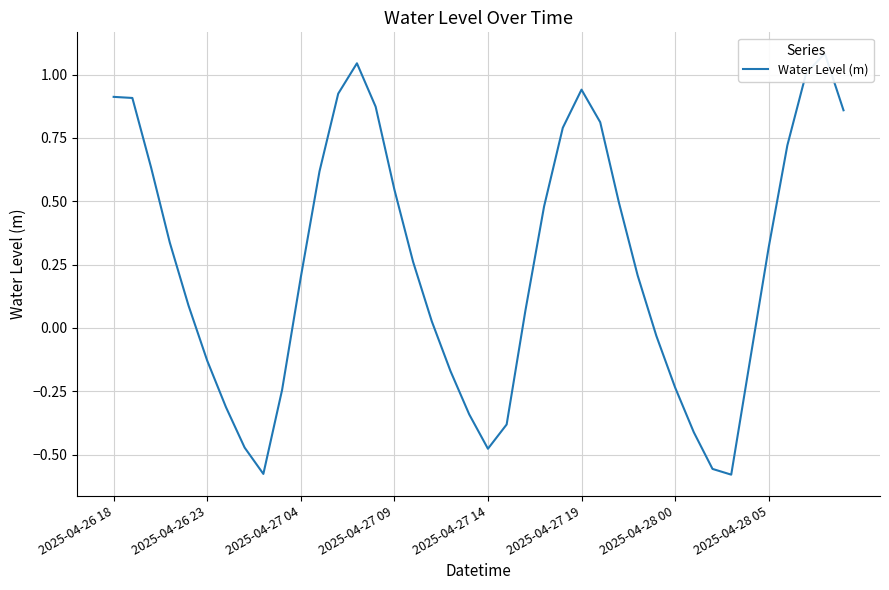

Which category has the lowest value across all series?

33